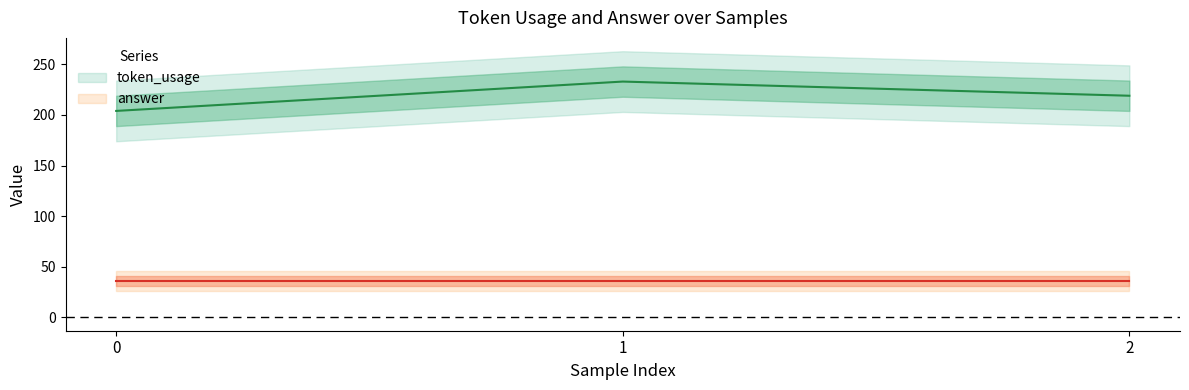

Count the number of values greater than 219.

1